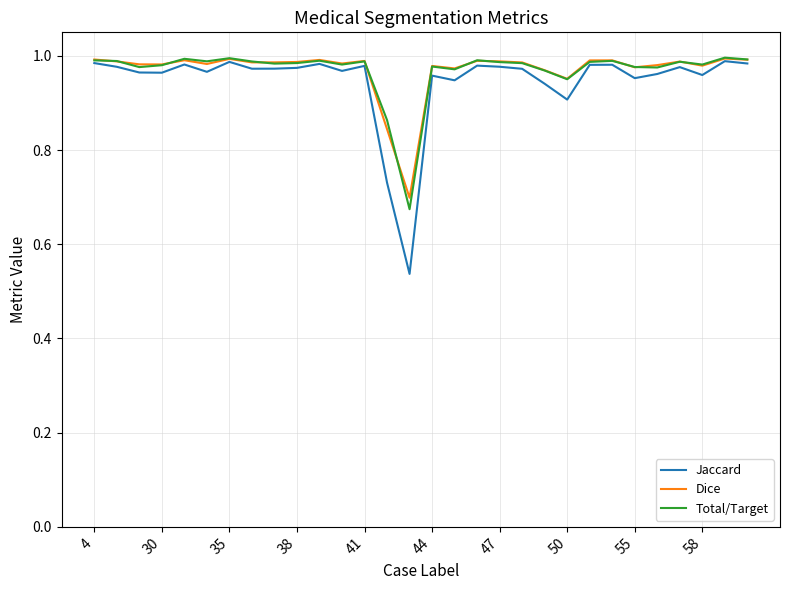

Which series has the largest range (max minus min)?

Jaccard